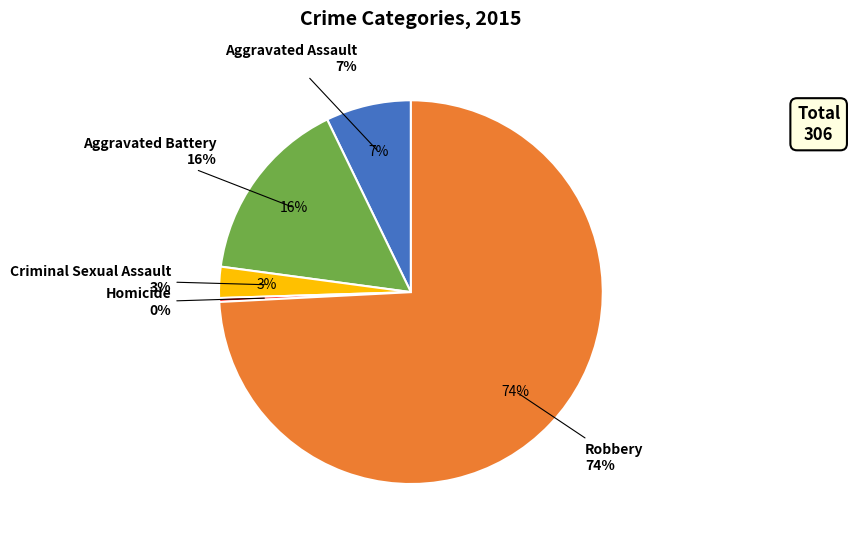

Which has a higher value, Criminal Sexual Assault or Robbery?

Robbery